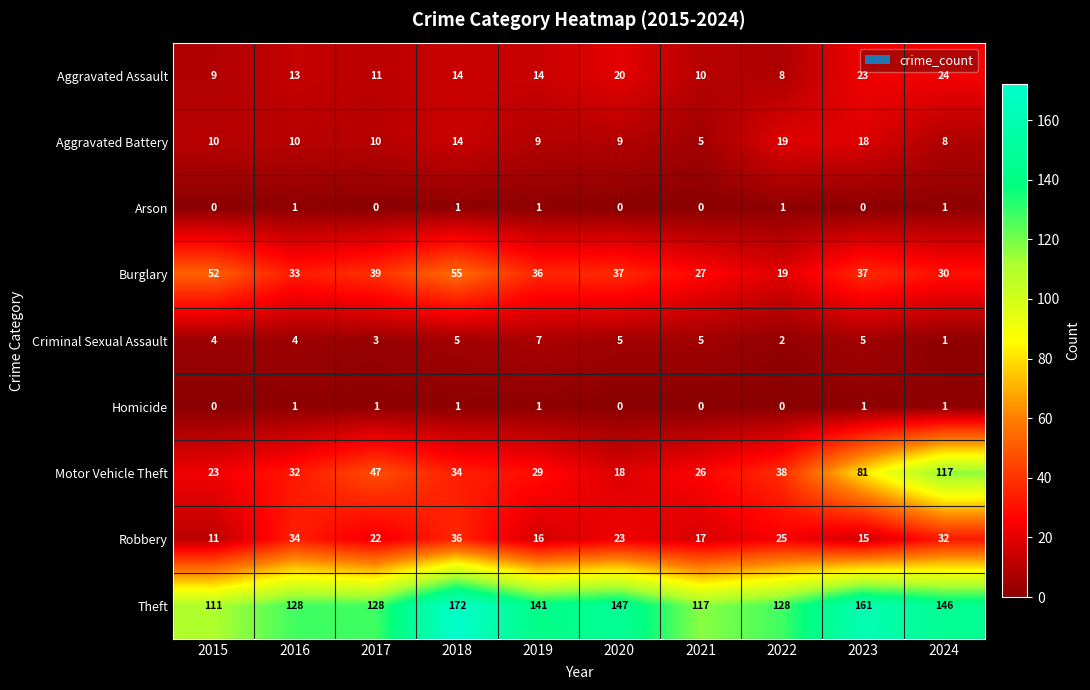

At which category is the sum across all series the highest?

2024